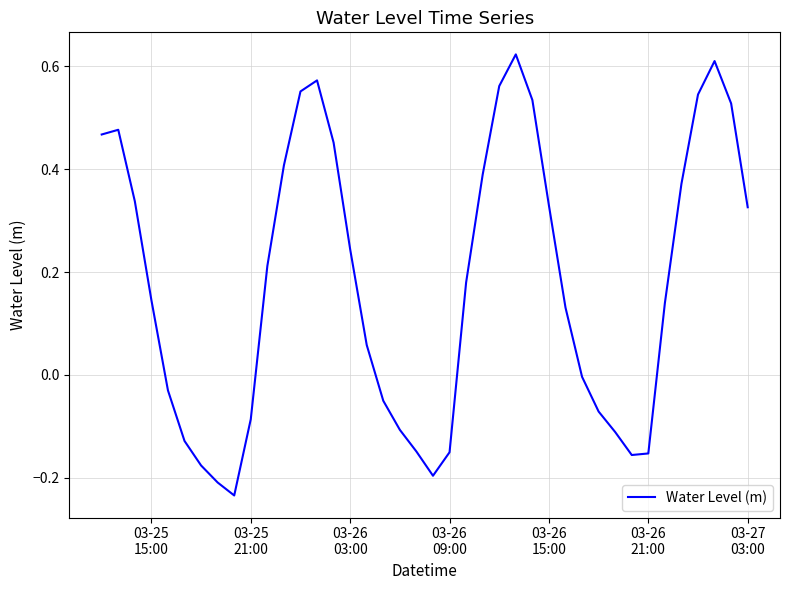

What is the difference between the maximum and minimum values?

0.9